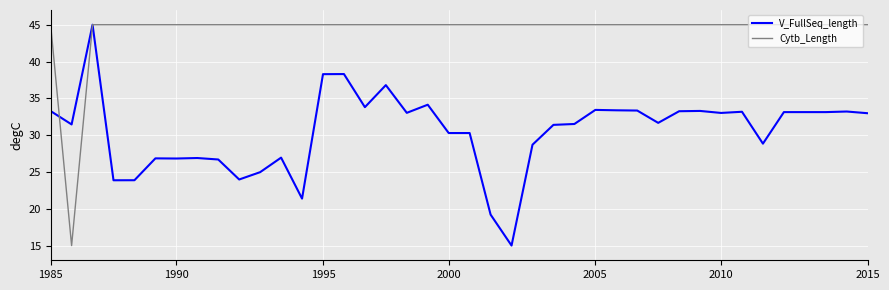

What is the minimum value shown in the chart?

15.0